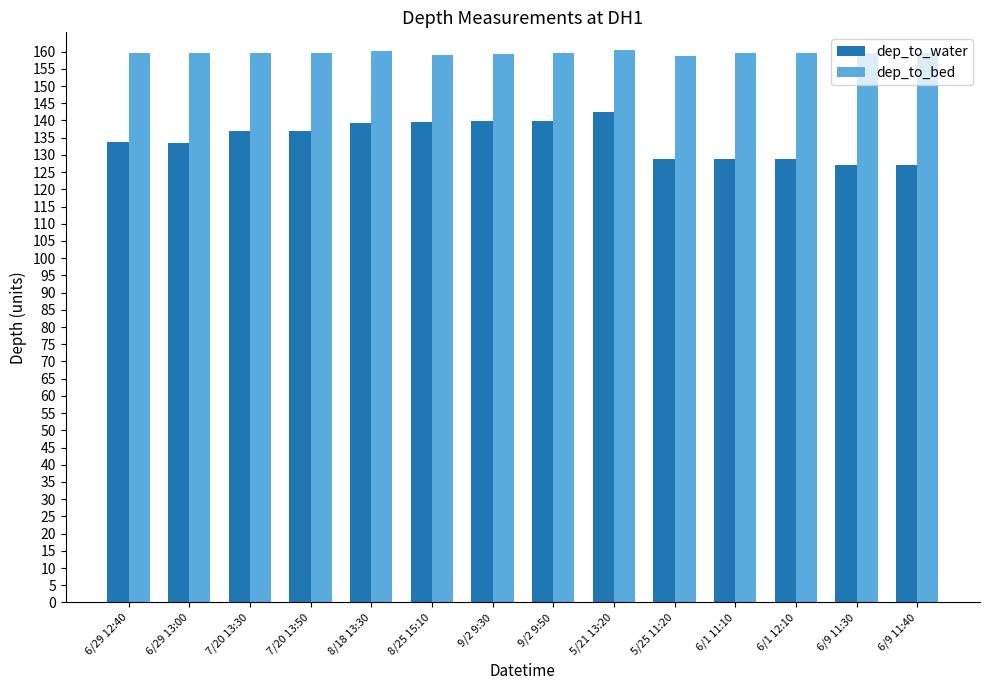

At how many categories does at least one series exceed 138?

14